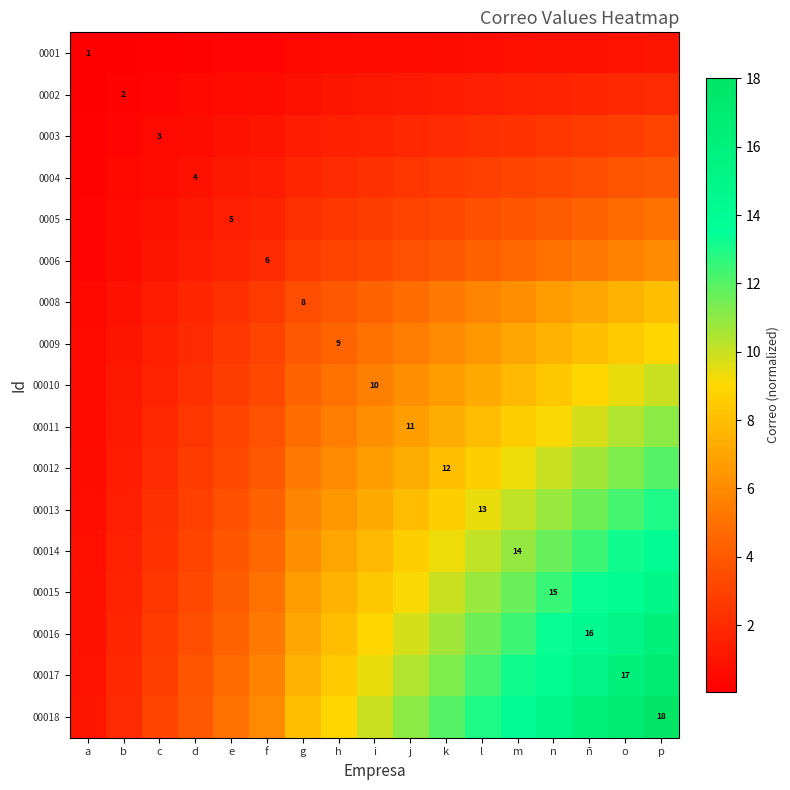

The value of 0008 at k is 3.3. True or false?

False